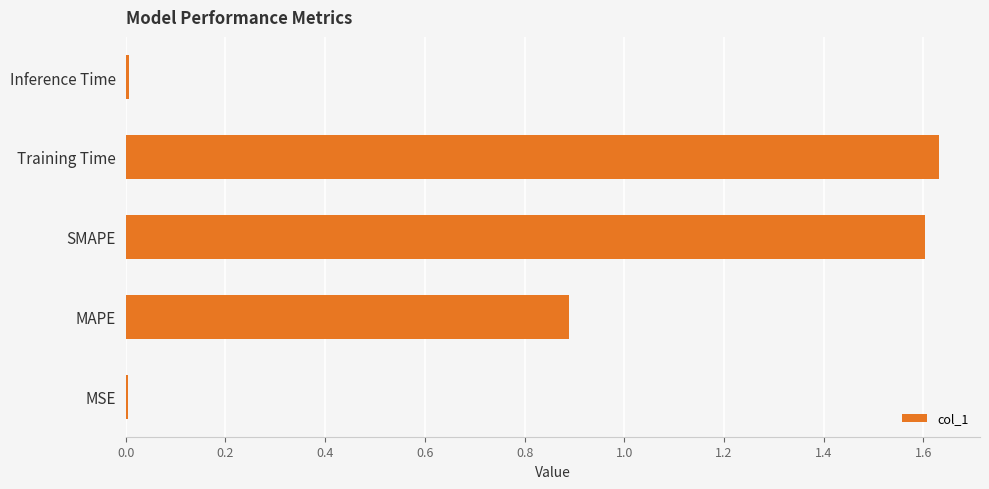

What is the sum of all values?

4.1